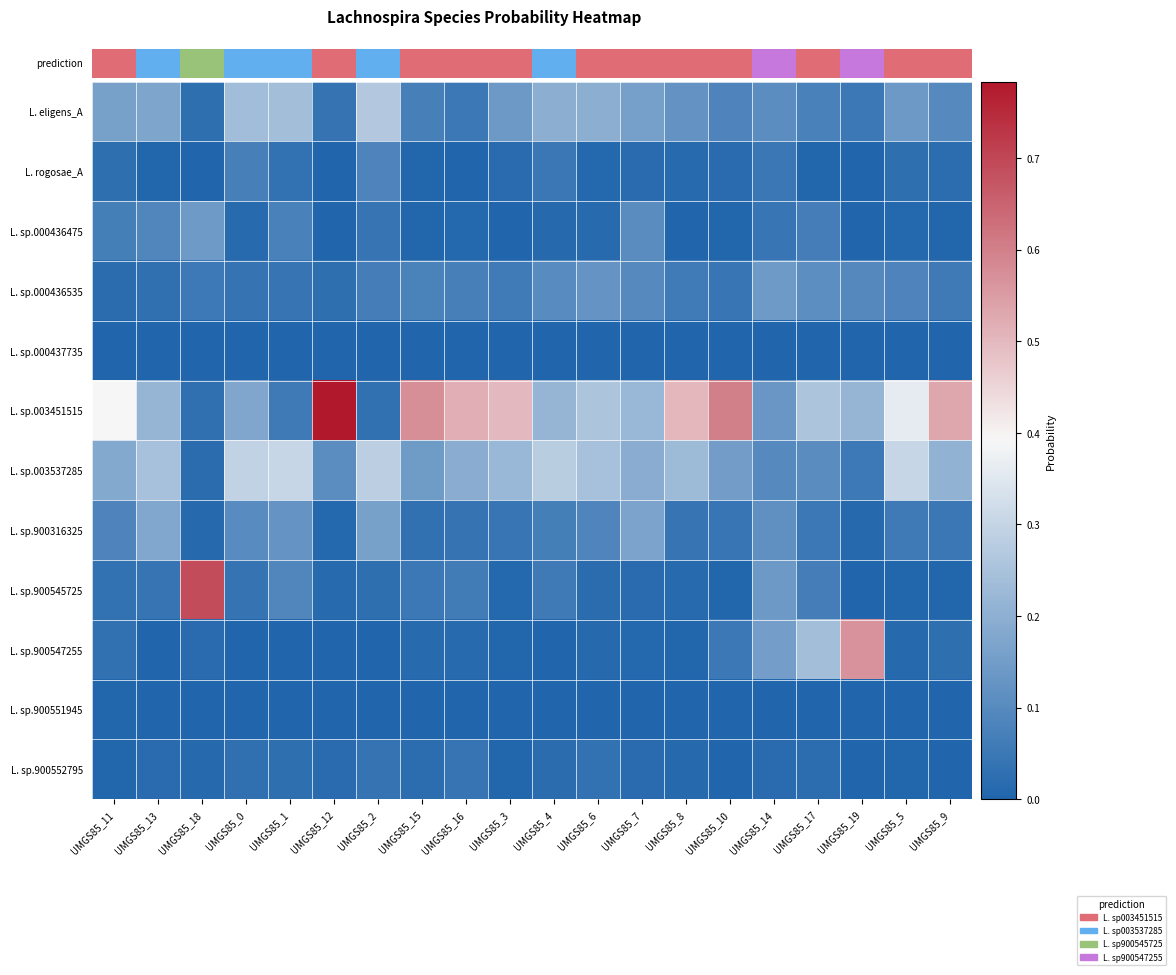

Which series has the largest total across all categories?

L. sp.003451515